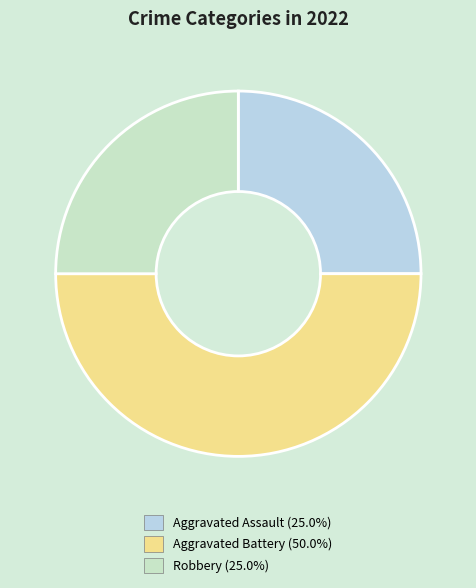

How many slices are in this pie chart?

3